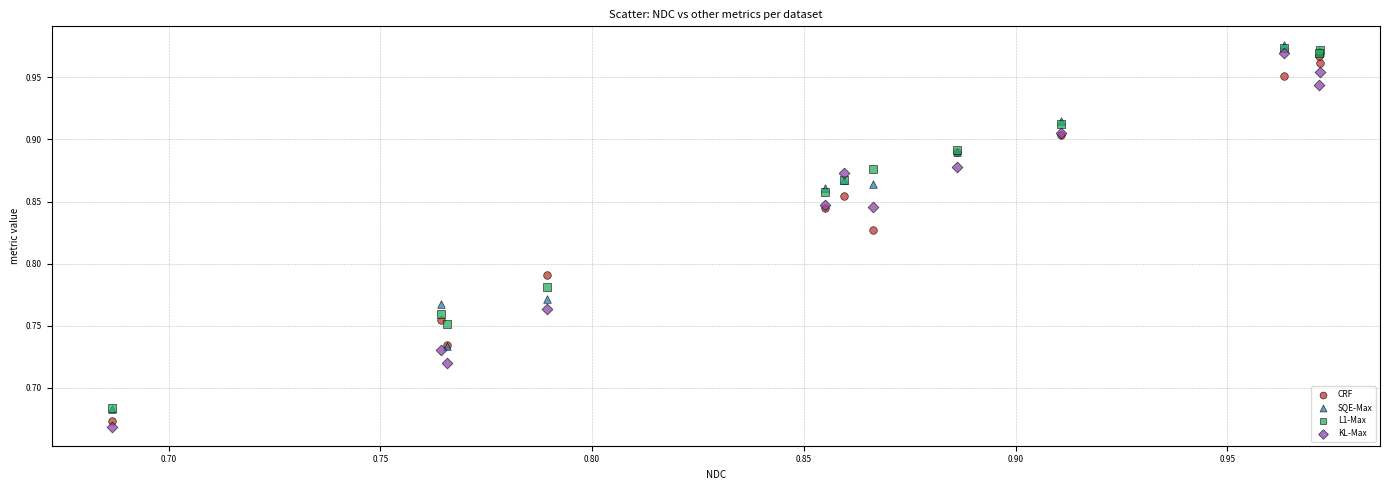

What are all the series names shown in the legend?

CRF, SQE-Max, L1-Max, KL-Max